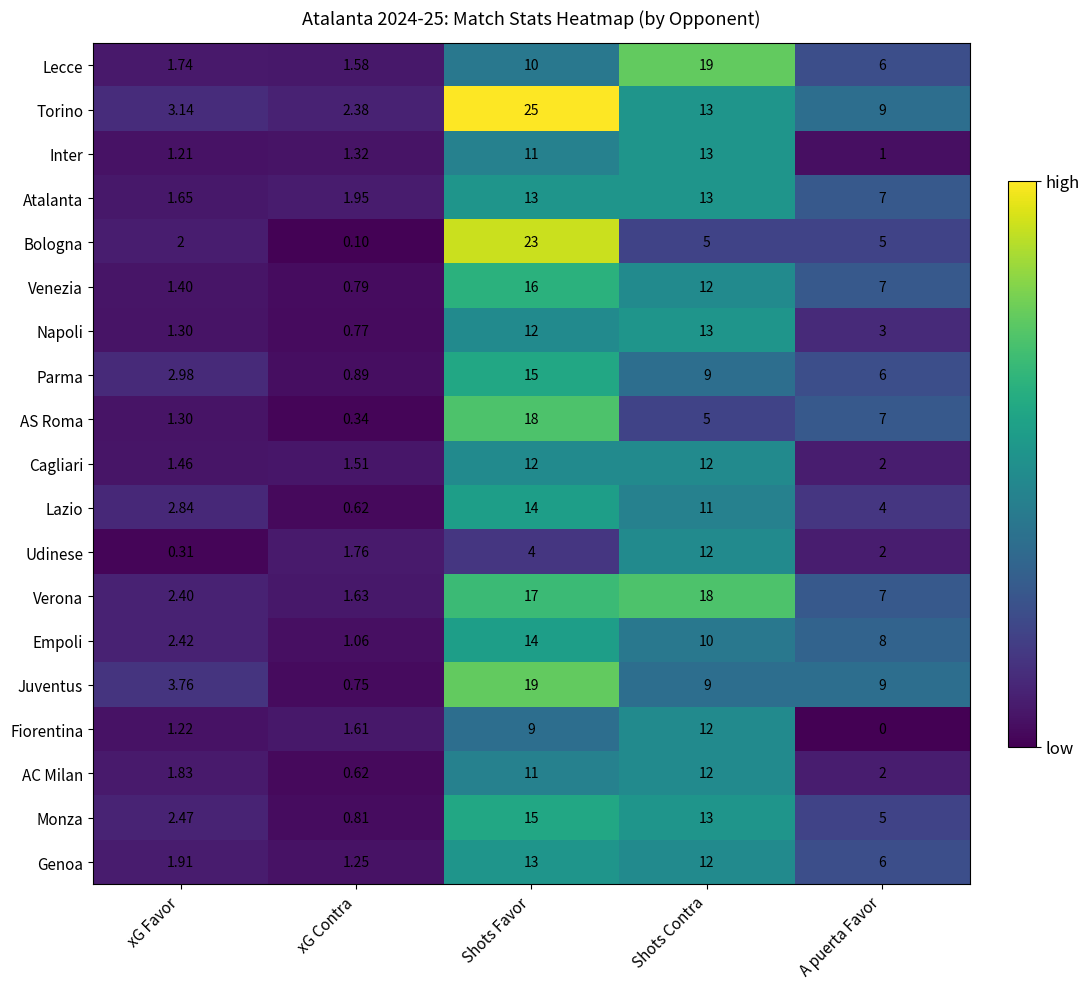

Which series changed the most between Shots Favor and Shots Contra?

Bologna